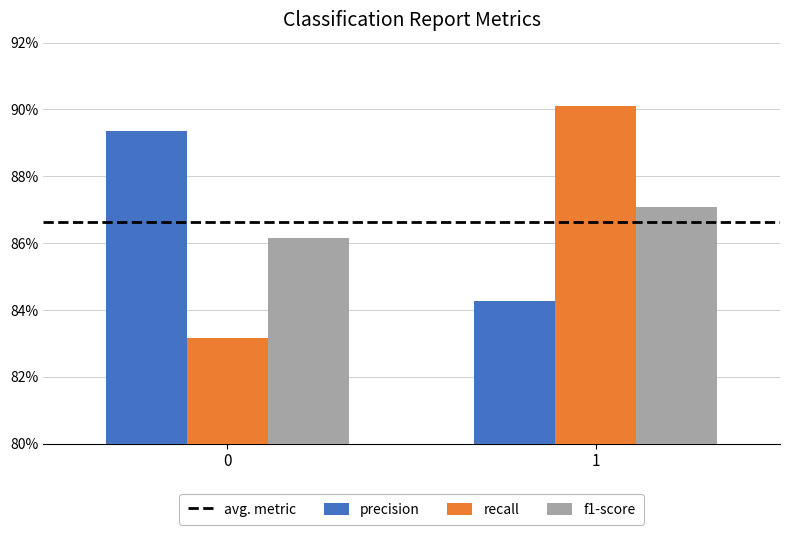

Which series has the widest spread of values?

recall